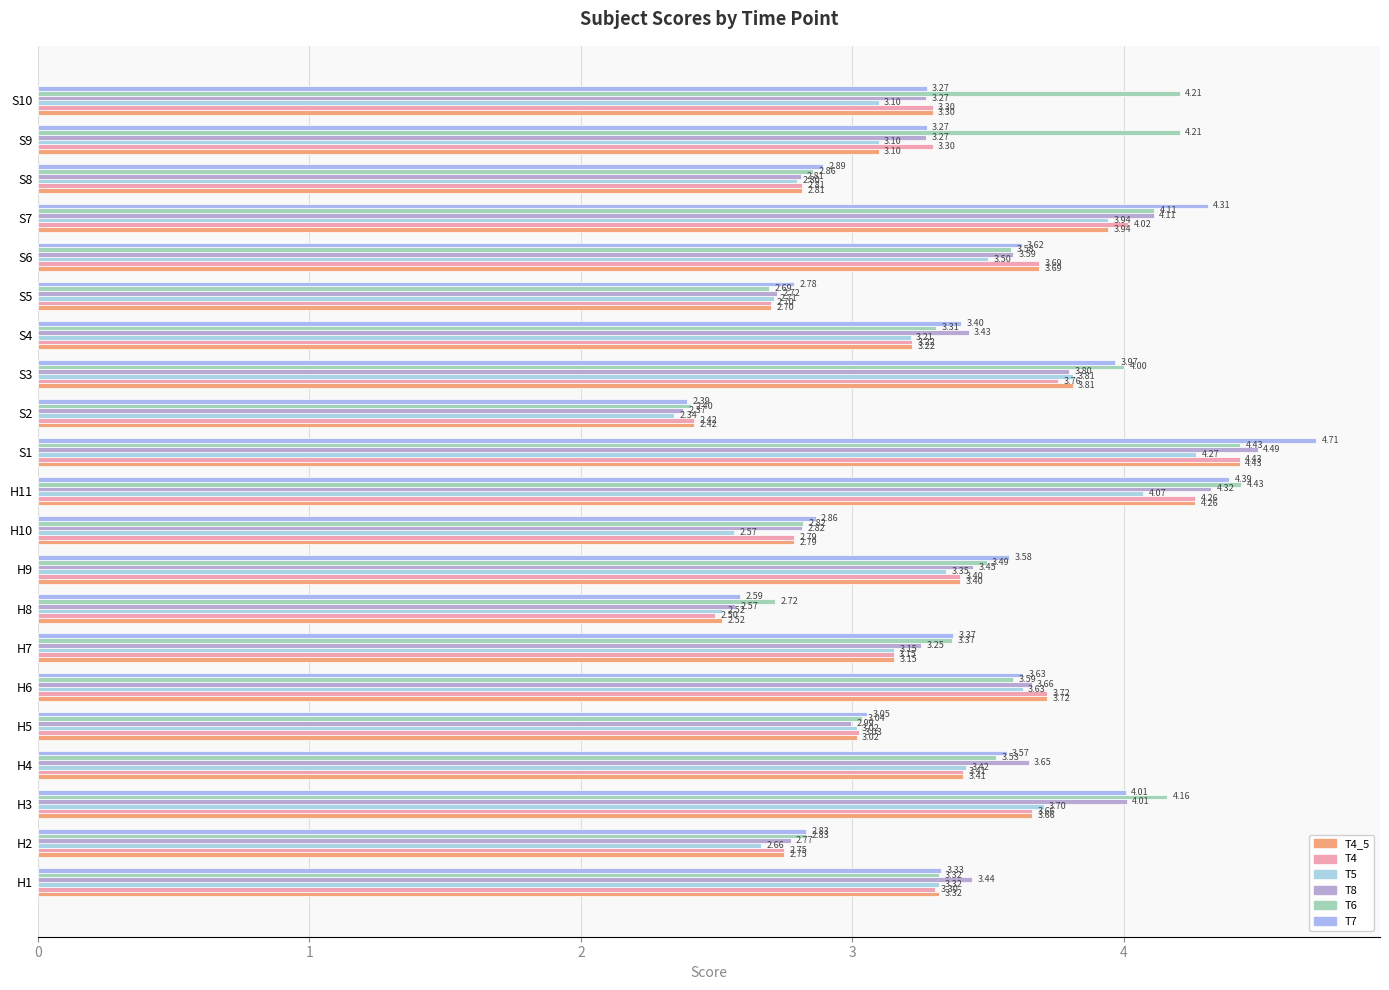

How many values in the T4 series exceed 3?

15